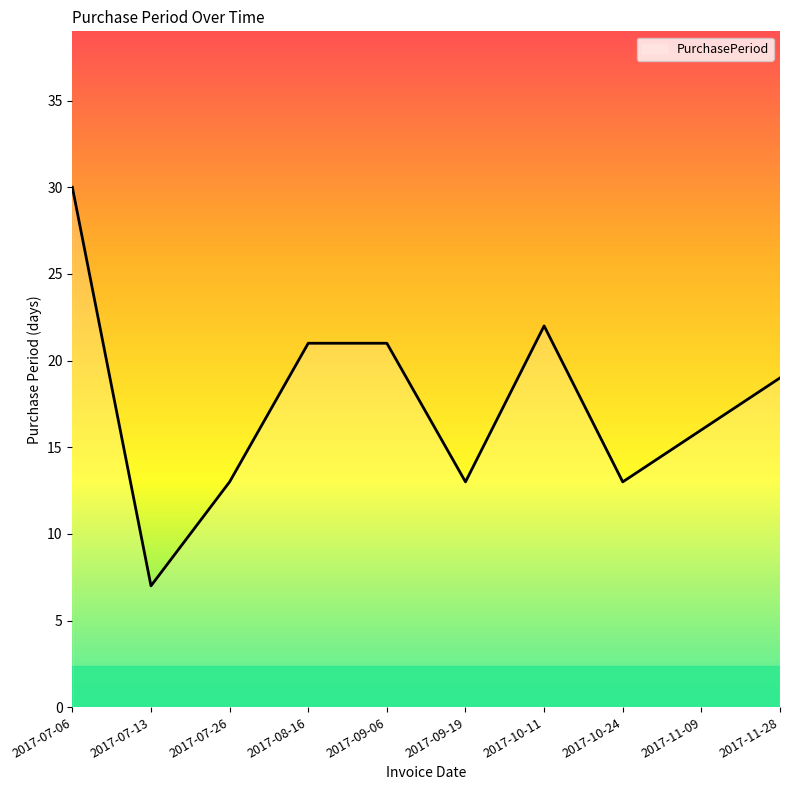

What is the ratio of the value at 2017-07-06 to the value at 2017-10-24?

2.3